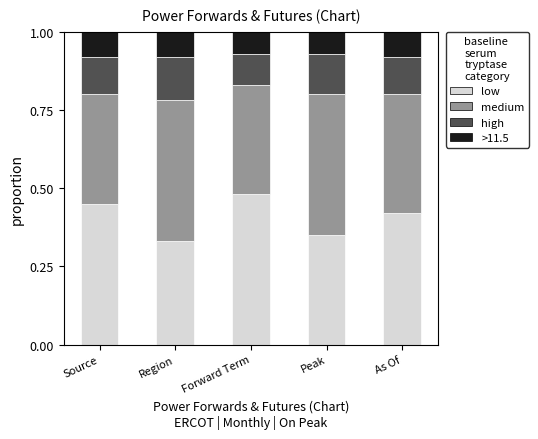

At which label does low reach its peak?

Forward Term